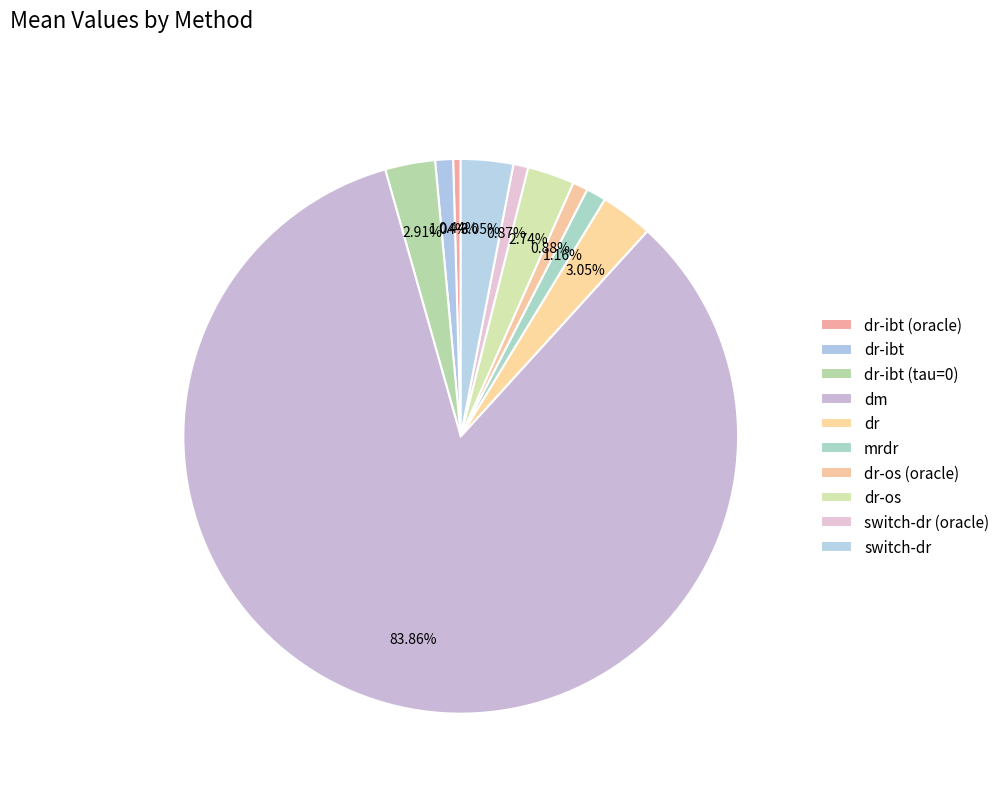

How many slices are in this pie chart?

10